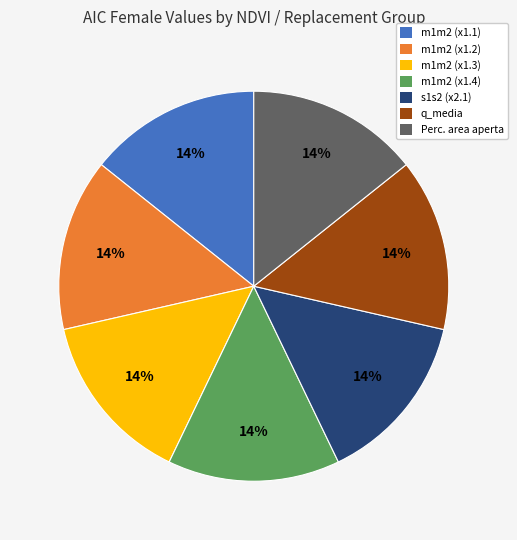

Is the sum of m1m2 (x1.4) and s1s2 (x2.1) greater than half?

No